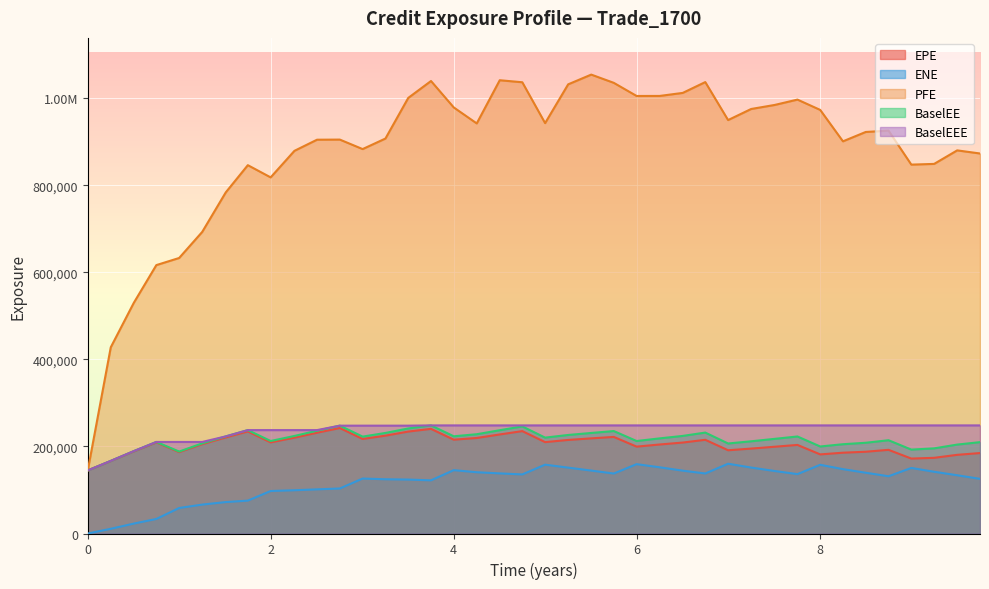

At which category is the sum across all series the highest?

4.74935